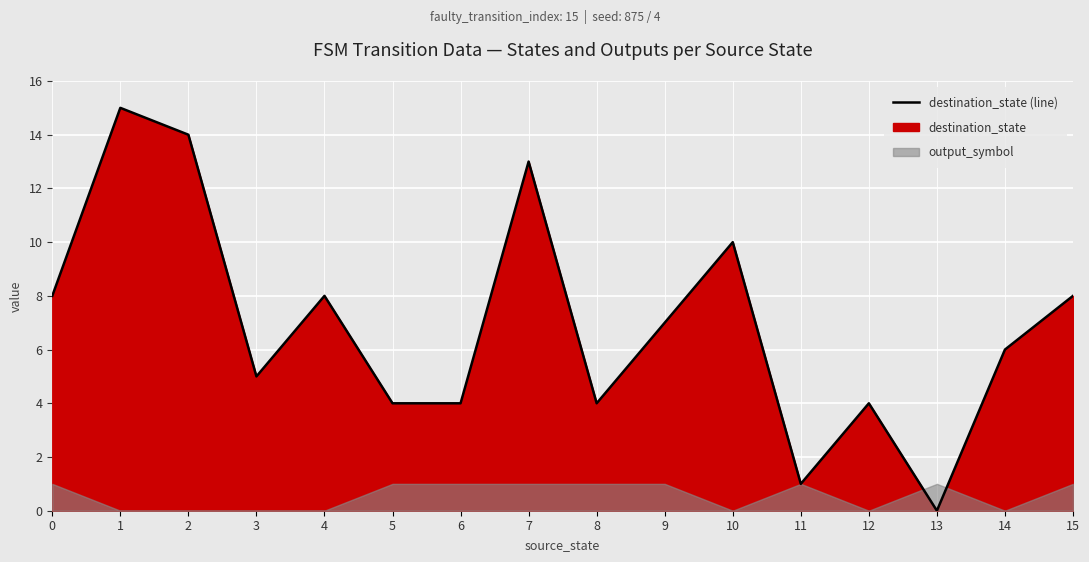

Approximately how many times larger is the value at 3 compared to 10?

0.5